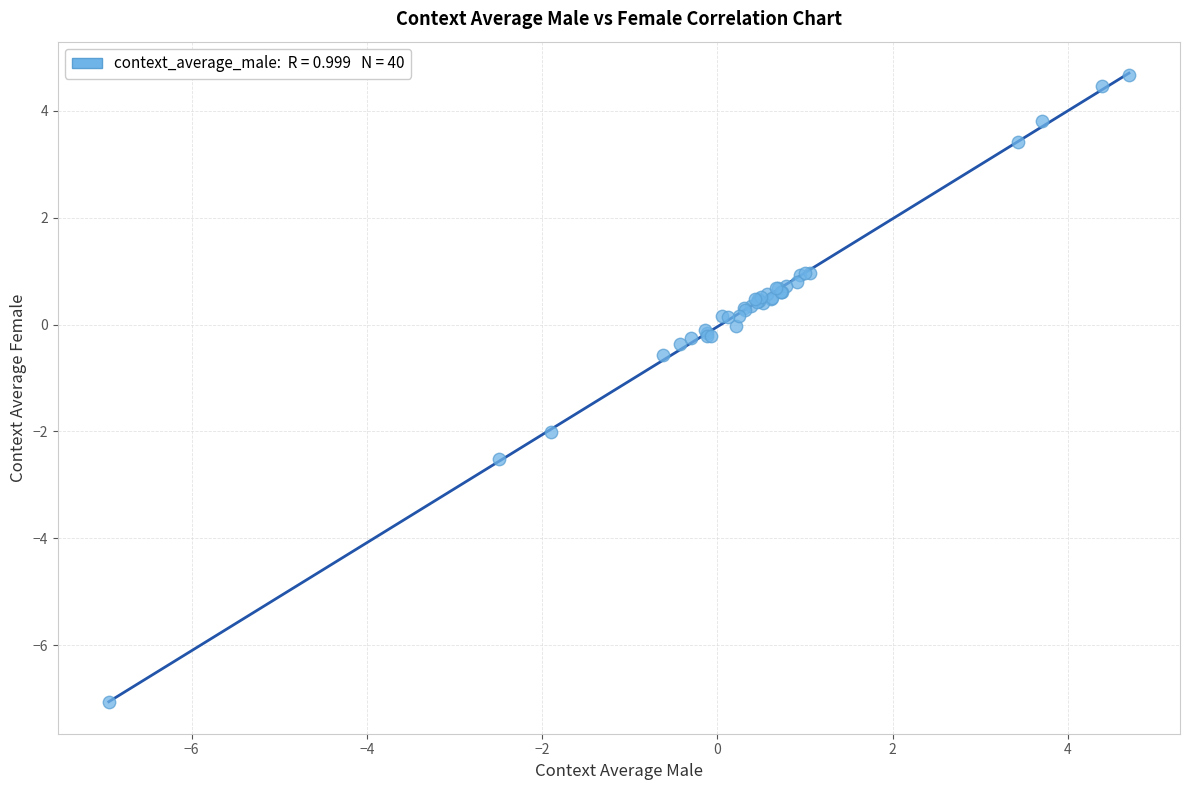

What Y value in the scatter plot is closest to -1?

-0.6